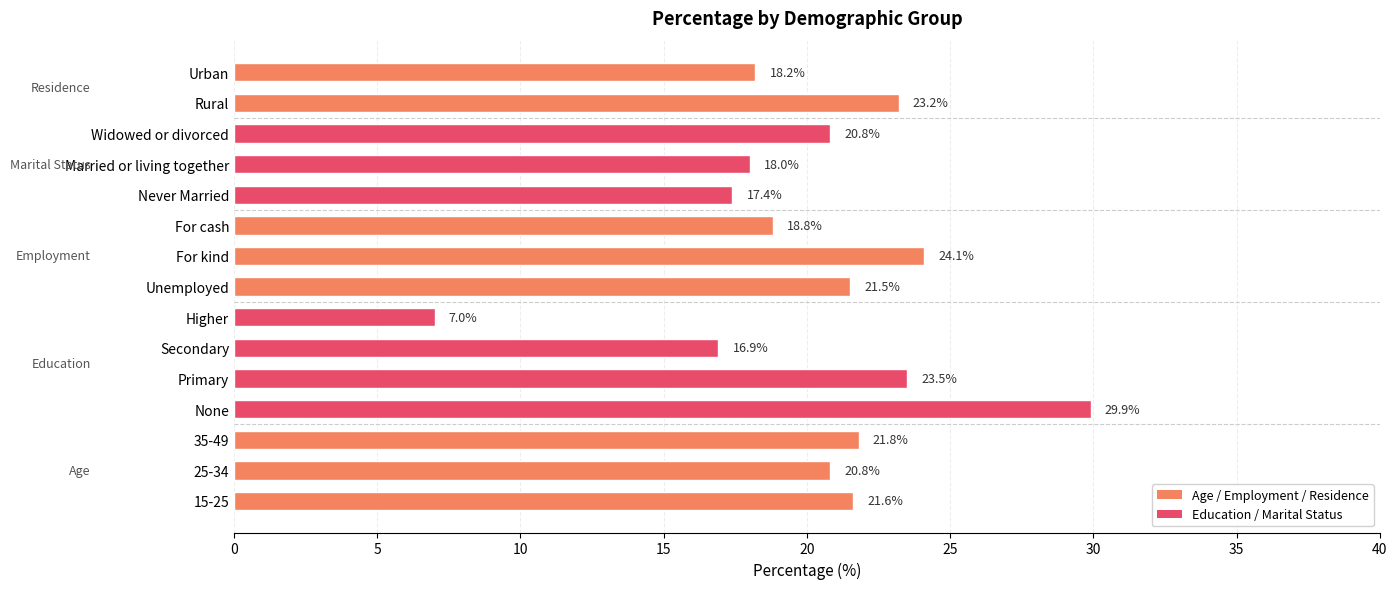

Which category has the lowest value across all series?

Higher